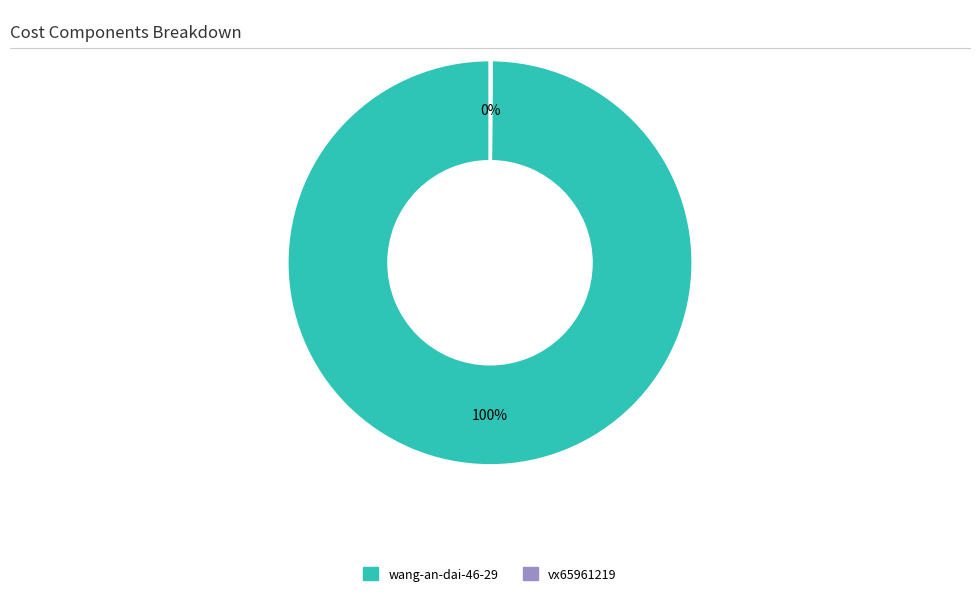

To the nearest percent, what portion does wang-an-dai-46-29 represent?

100%